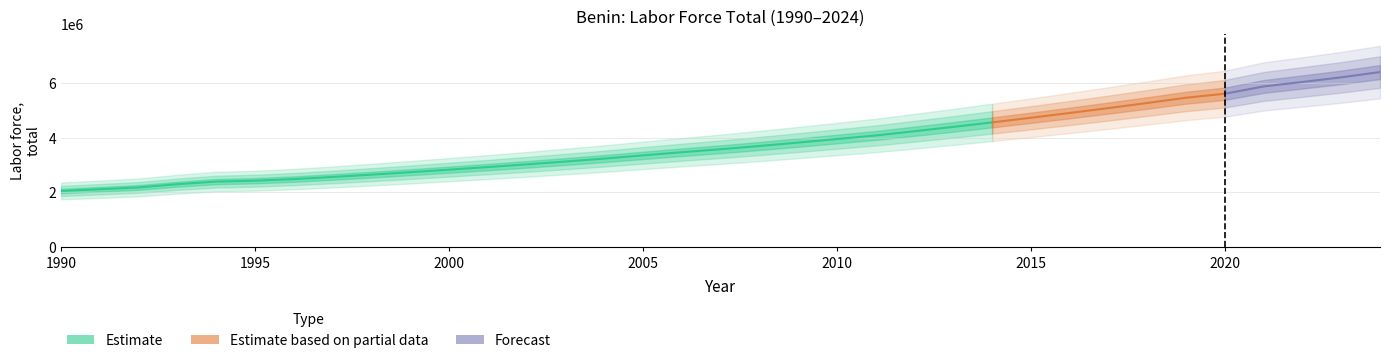

What is the average value?

3821031